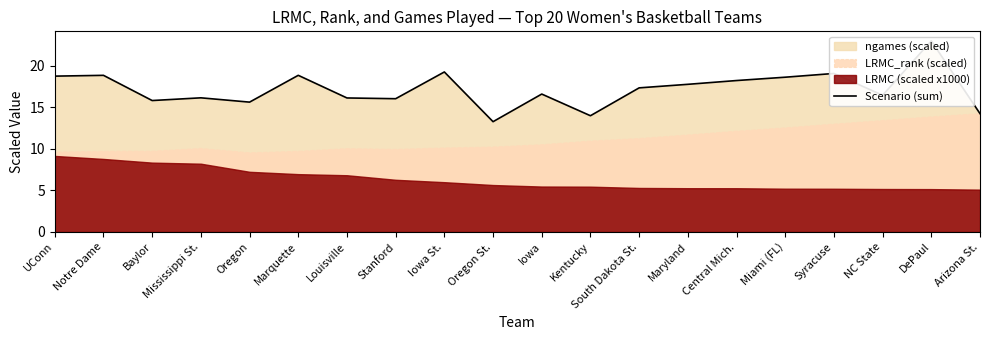

What is the difference between the values at Oregon St. and Miami (FL)?

5.3